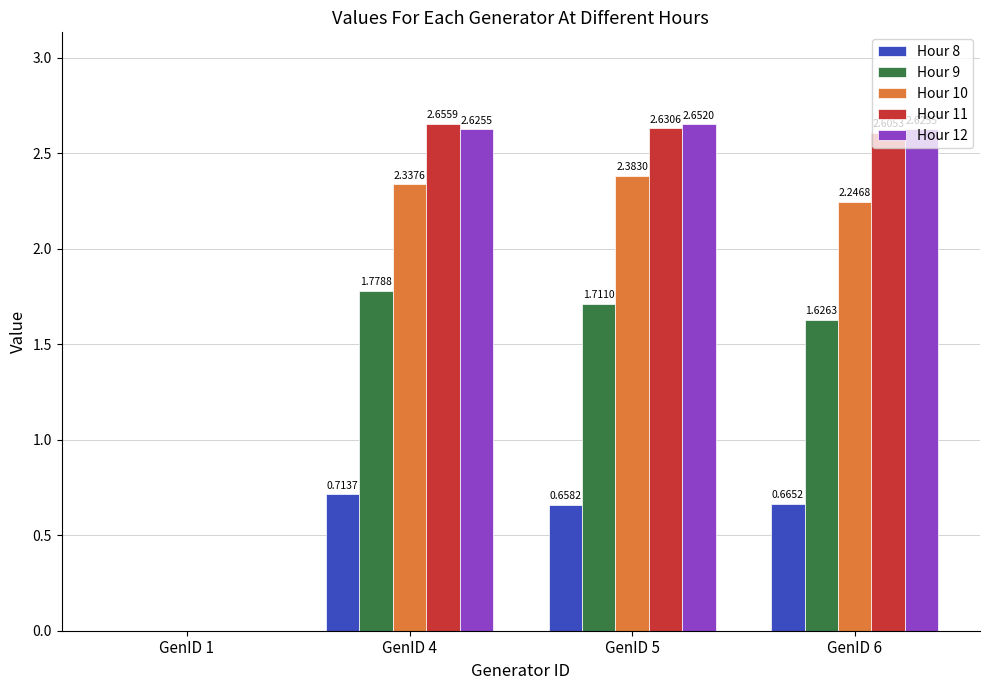

What is the sum of all Hour 9 values?

5.1